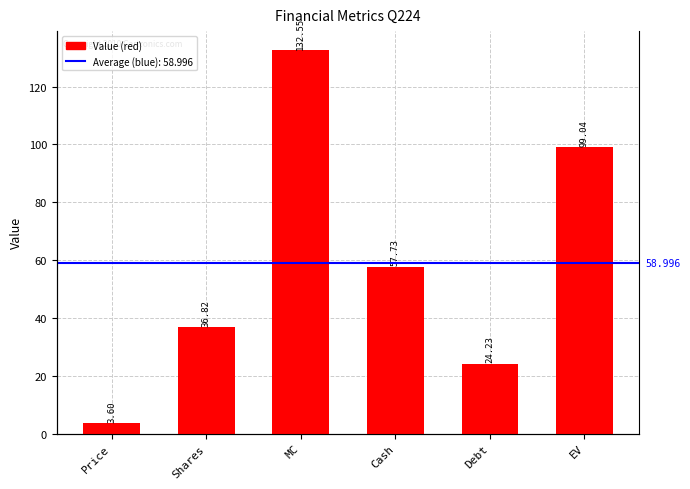

Are the bars horizontal?

No